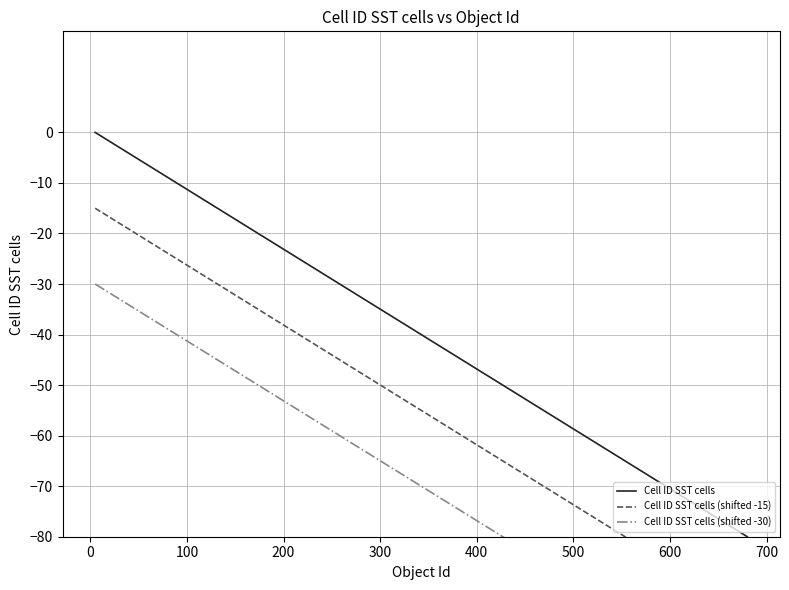

What are all the series names shown in the legend?

Cell ID SST cells, Cell ID SST cells (shifted -15), Cell ID SST cells (shifted -30)